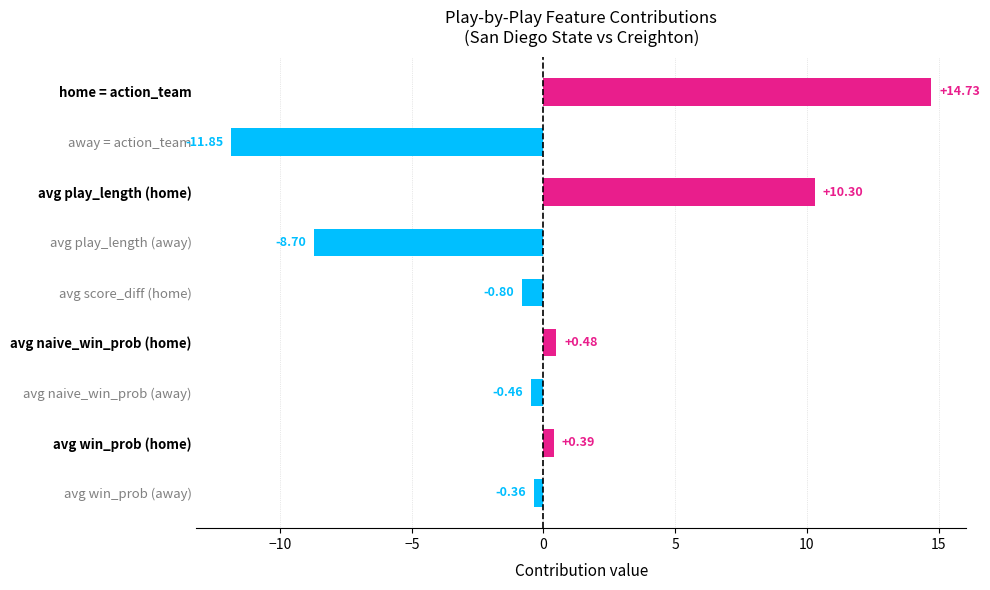

What is the sum of all values?

3.7